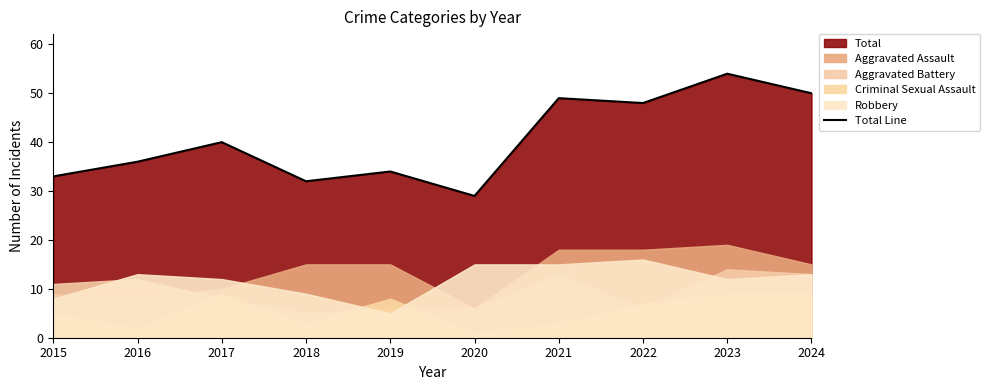

At which category does the data reach its first local peak?

2017